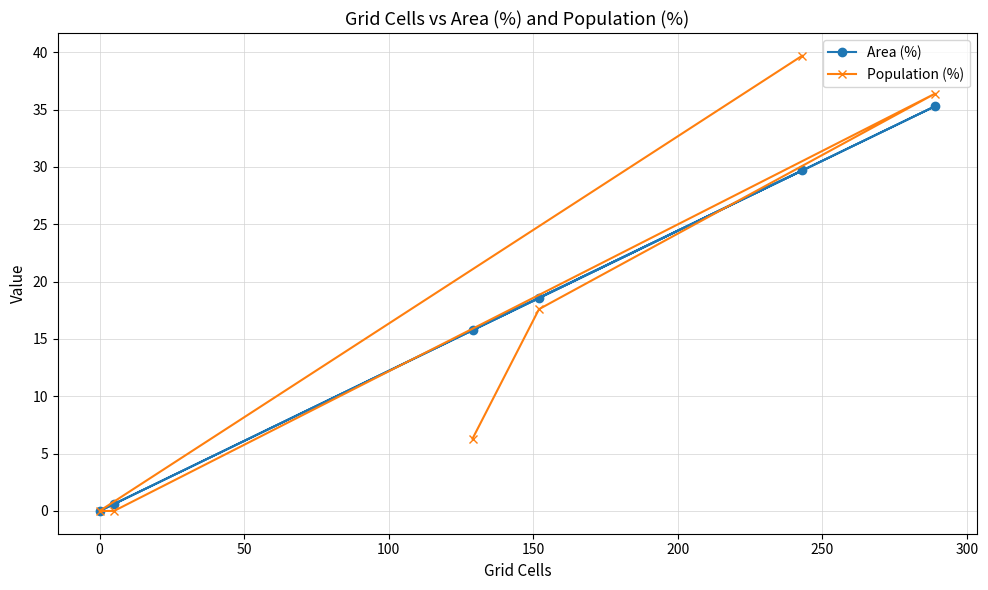

Reading left to right, what are all the values shown in this chart?

Area (%): 0.0	0.6	15.8	18.6	29.7	35.3
Population (%): 0.0	0.0	6.3	17.6	39.7	36.4